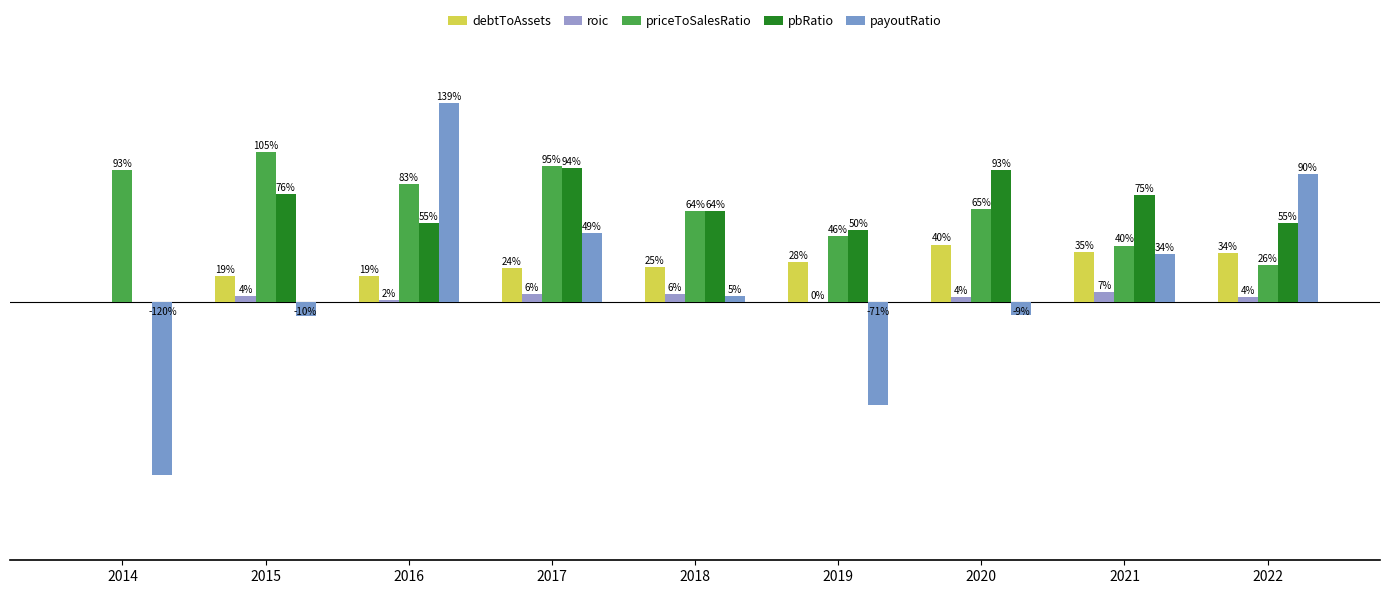

Are the bars grouped side by side (vs. stacked)?

Yes